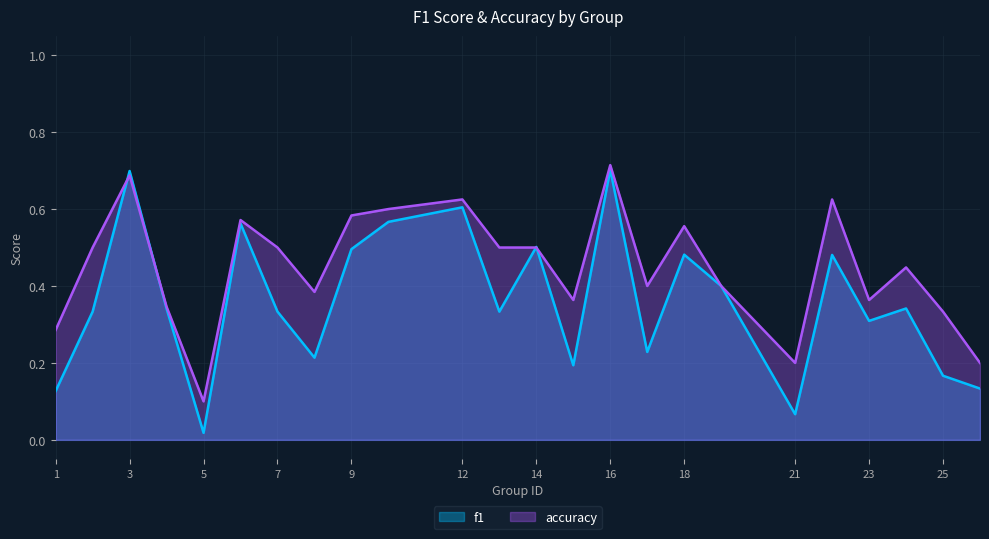

Which series has the largest total across all categories?

accuracy